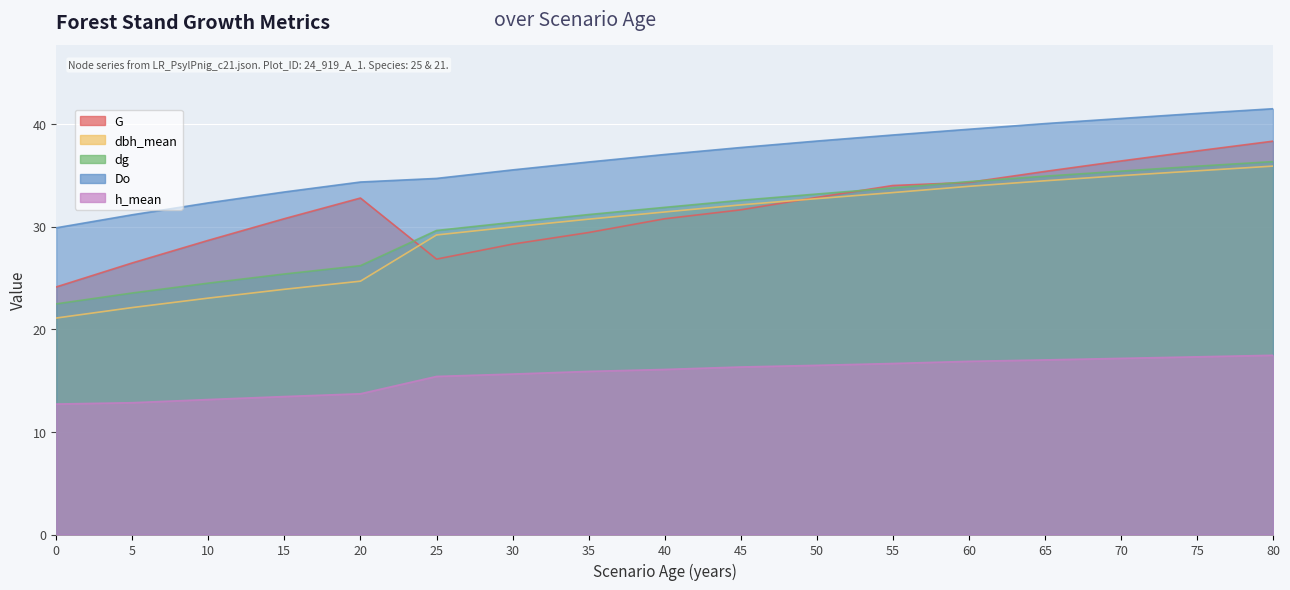

What is the sum of all G values?

538.3